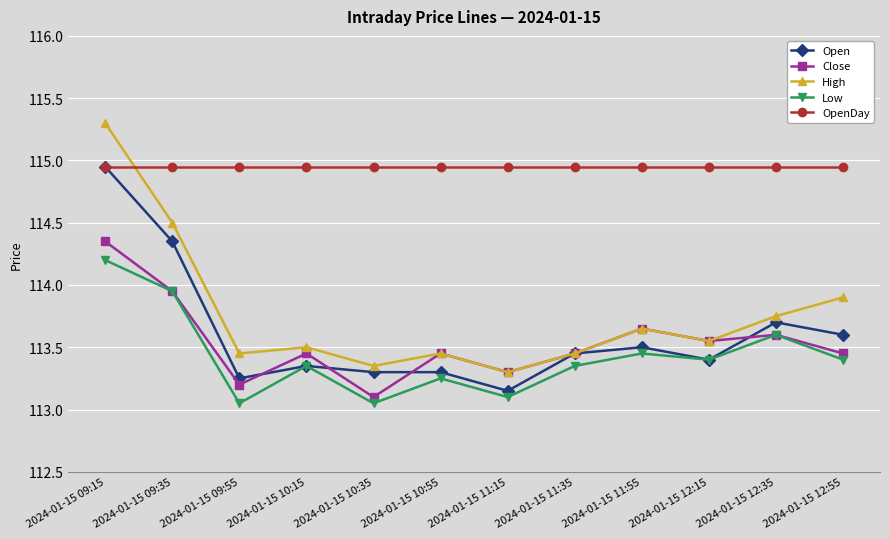

What is the difference between the highest and lowest values at 2024-01-15 09:15?

1.1